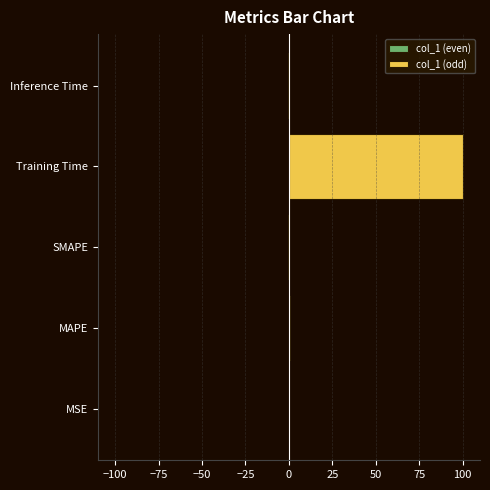

At how many categories does at least one series exceed 58?

1